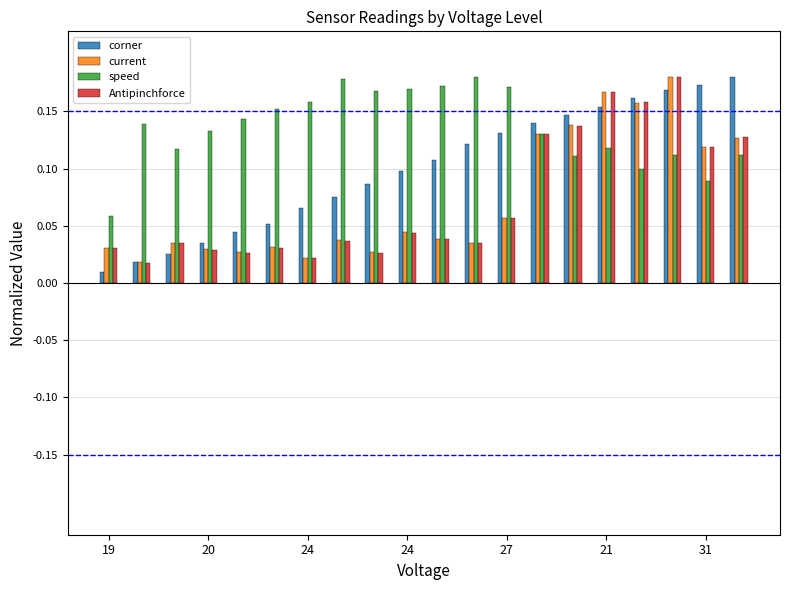

Which series has the largest range (max minus min)?

corner